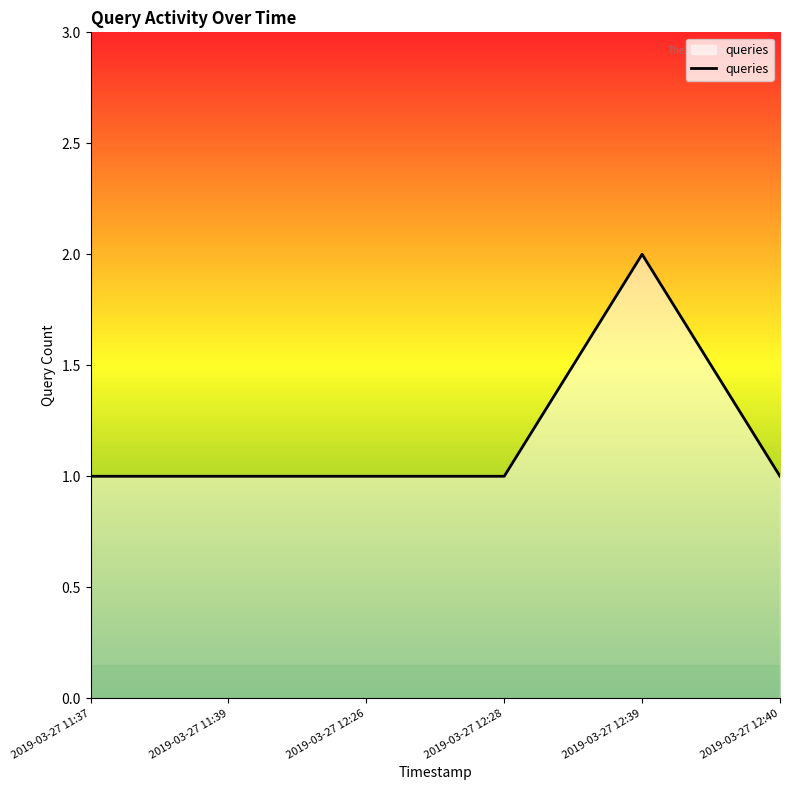

True or false: there are more than 0 points higher than both neighbors.

True